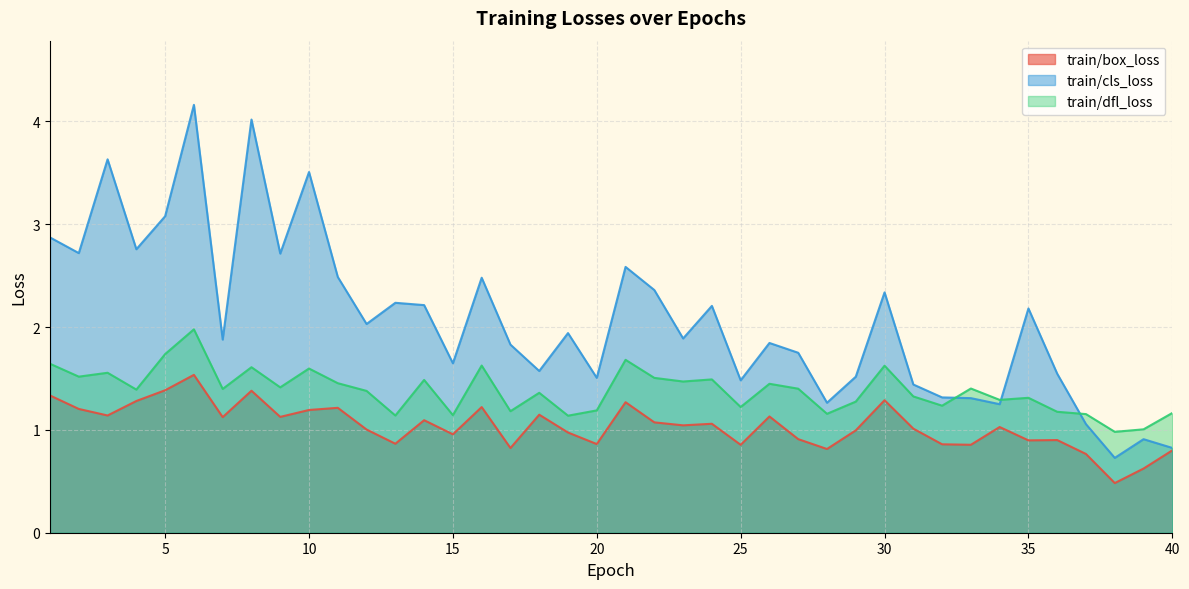

What is the value of the train/dfl_loss point at the 31st from the left?

1.3